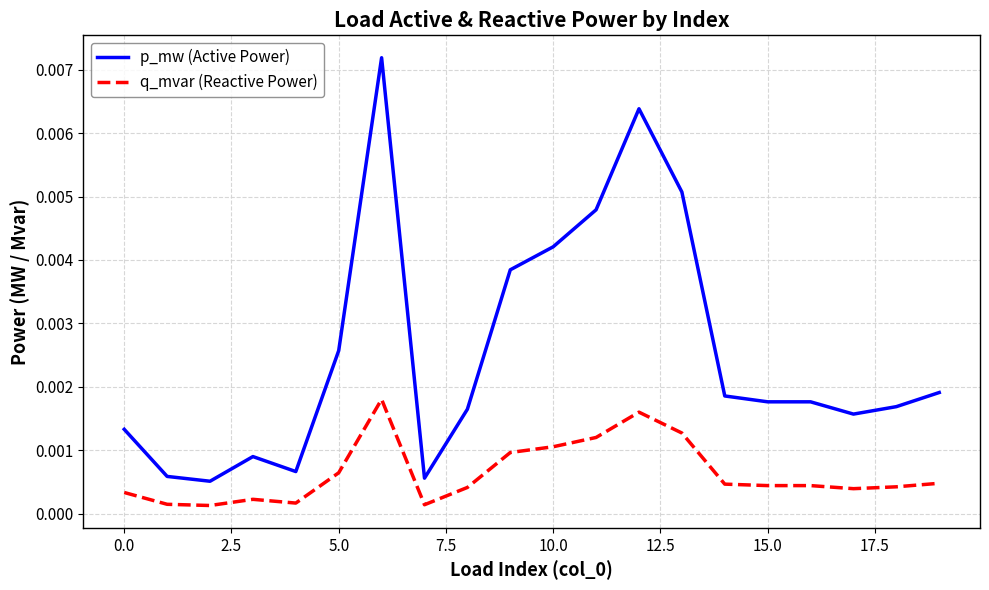

Rank the series by their average value, from highest to lowest.

p_mw (Active Power), q_mvar (Reactive Power)